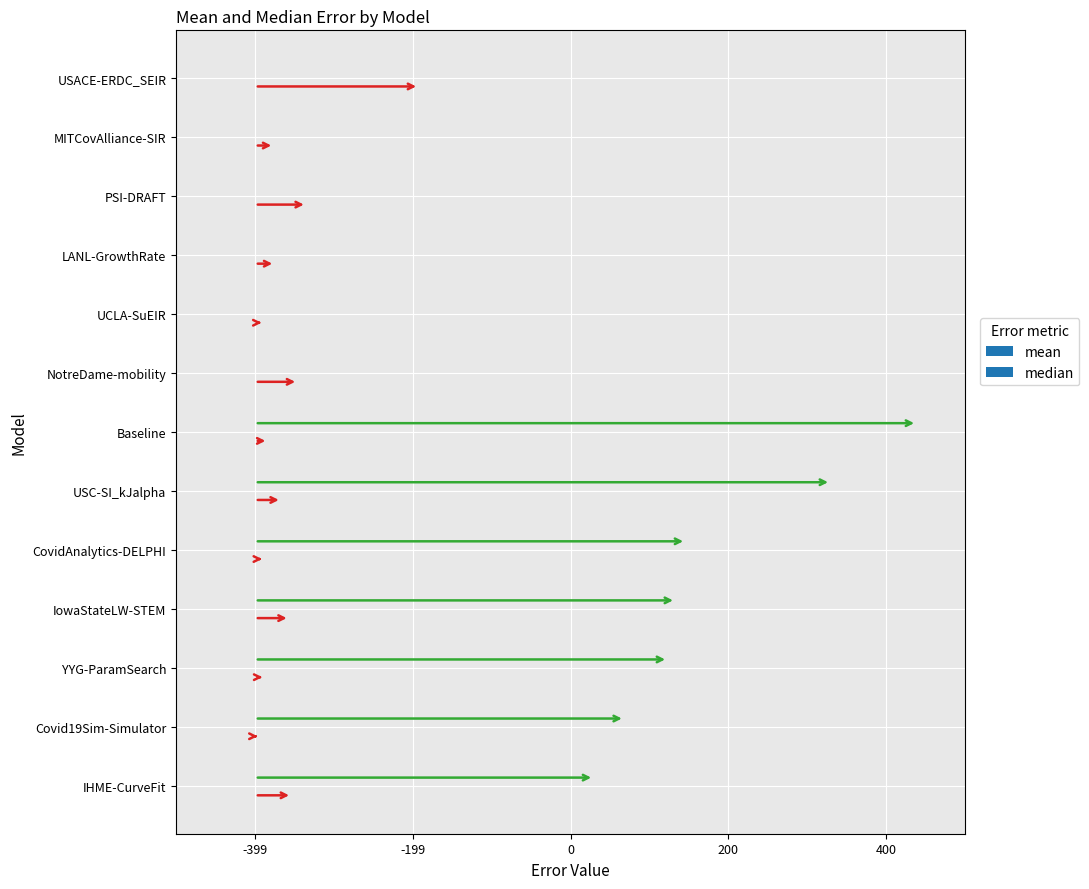

Reading left to right, transcribe all the data shown in this chart.

mean: IHME-CurveFit=214815.0	Covid19Sim-Simulator=234255.9	YYG-ParamSearch=261649.3	IowaStateLW-STEM=266664.2	CovidAnalytics-DELPHI=273095.5	USC-SI_kJalpha=364899.8	Baseline=419428.3	NotreDame-mobility=484939.7	UCLA-SuEIR=583917.2	LANL-GrowthRate=933070.9	PSI-DRAFT=1785175.7	MITCovAlliance-SIR=2428466.1	USACE-ERDC_SEIR=3901028.8
median: IHME-CurveFit=23400.3	Covid19Sim-Simulator=1666.2	YYG-ParamSearch=6455.2	IowaStateLW-STEM=21904.0	CovidAnalytics-DELPHI=6241.0	USC-SI_kJalpha=16909.7	Baseline=8385.3	NotreDame-mobility=27269.7	UCLA-SuEIR=5905.3	LANL-GrowthRate=12766.3	PSI-DRAFT=32761.0	MITCovAlliance-SIR=12126.6	USACE-ERDC_SEIR=103901.6